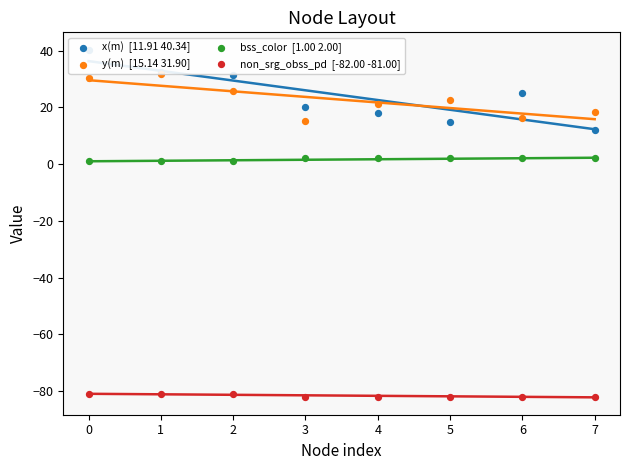

Which series reaches the minimum Y coordinate?

non_srg_obss_pd  [-82.00 -81.00]